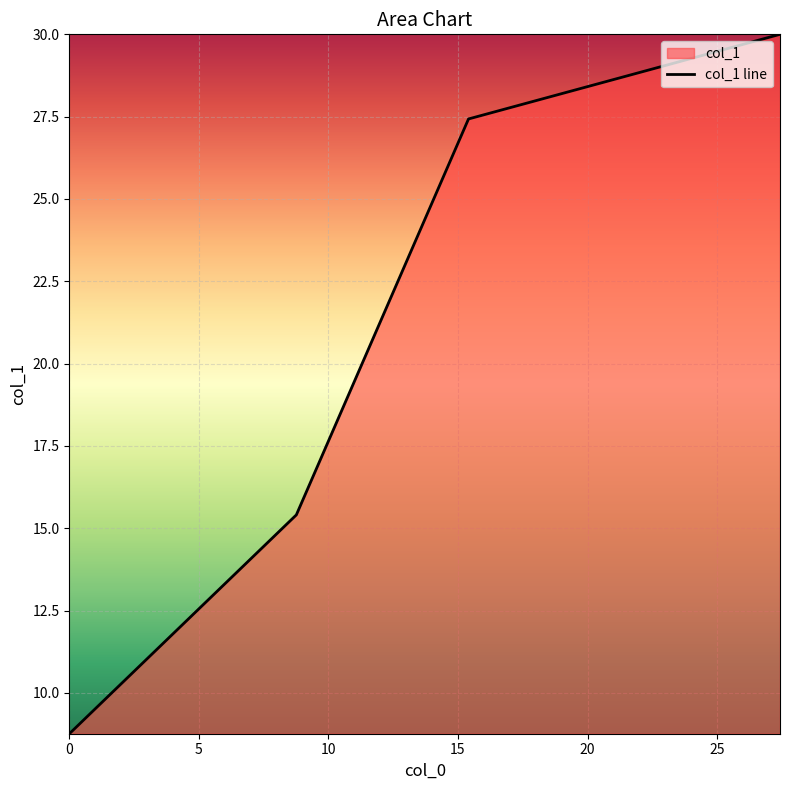

Reading right to left, transcribe all the data shown in this chart.

27.43=30.0	15.406=27.4	8.76=15.4	0.0=8.8